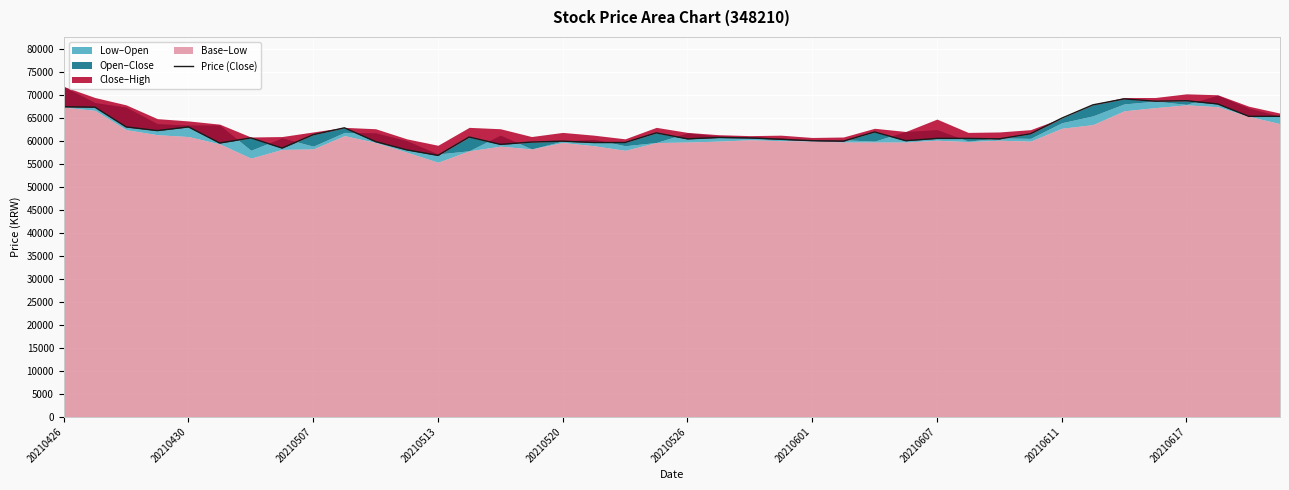

How many lines are shown in the chart?

1